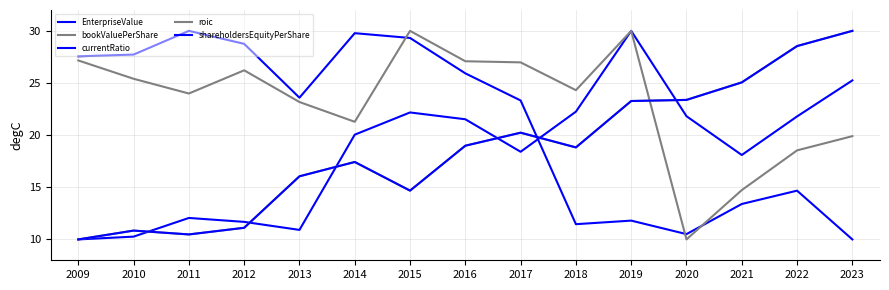

The value of roic at 2010 is 11.6. True or false?

False